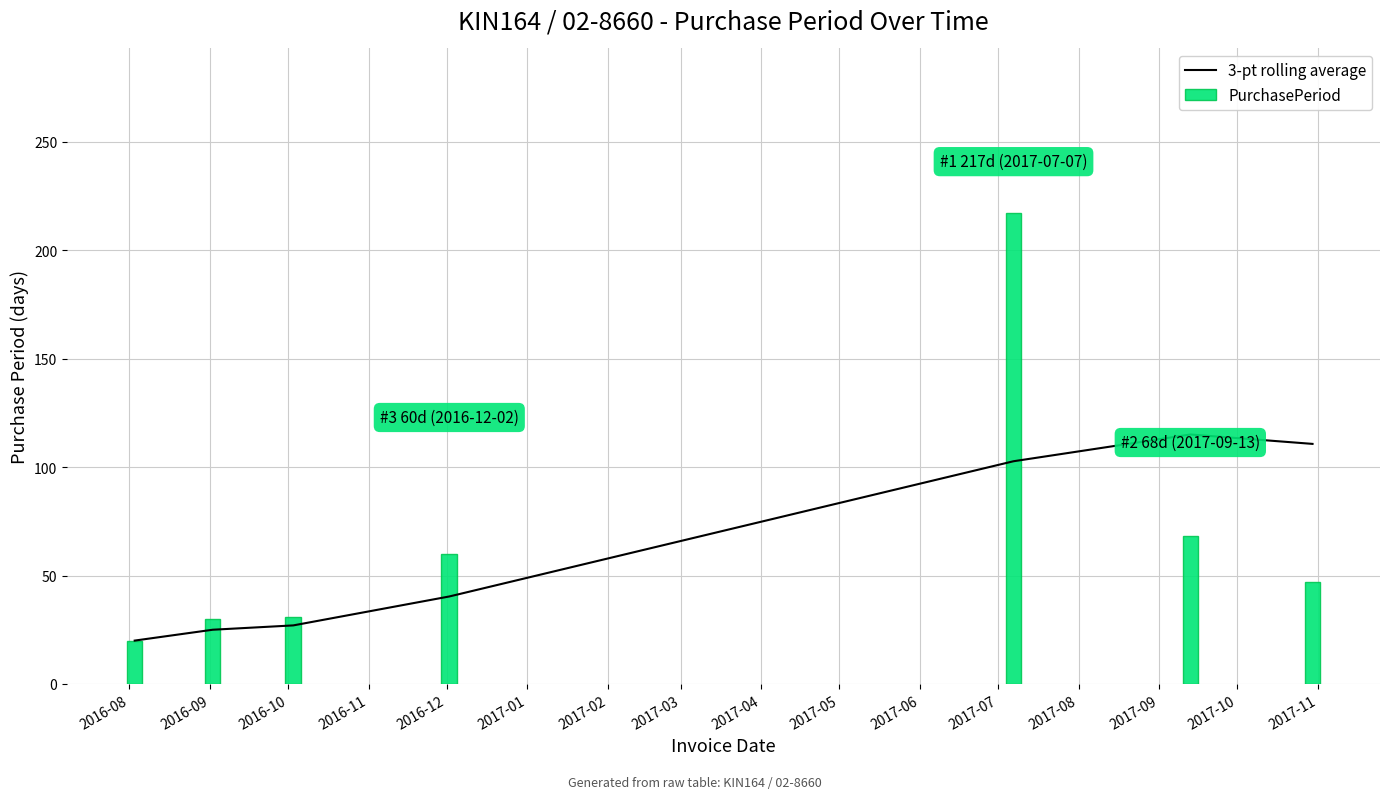

How many data points in PurchasePeriod are above 47?

3